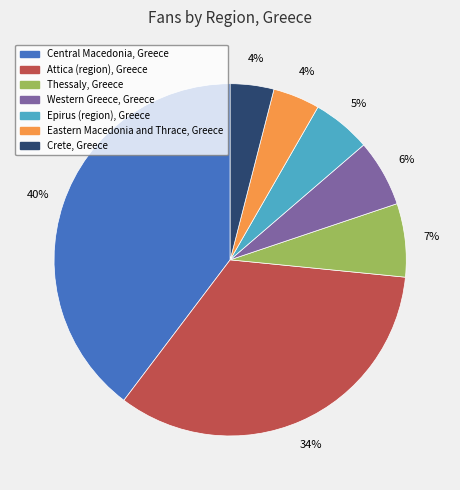

To the nearest percent, what is the difference between the Eastern Macedonia and Thrace, Greece and Epirus (region), Greece slice percentages?

1%